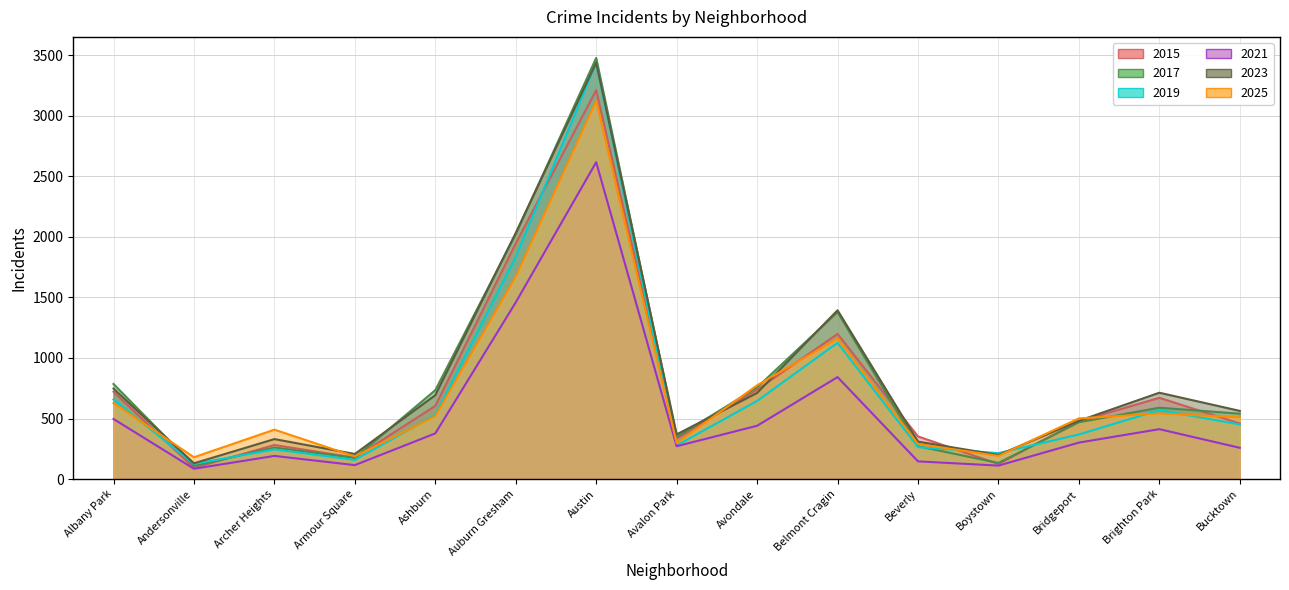

The value of 2019 at Austin is 3438. True or false?

True